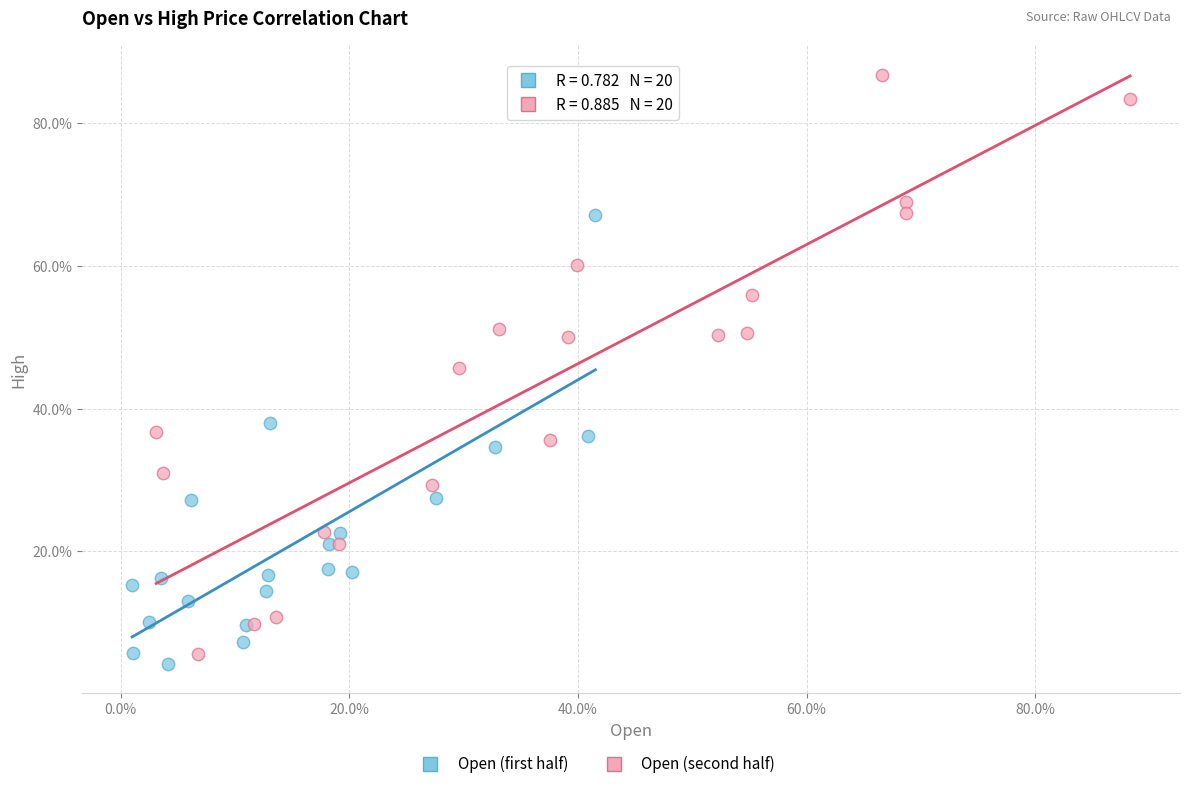

Which series reaches the minimum Y coordinate?

Open (first half)